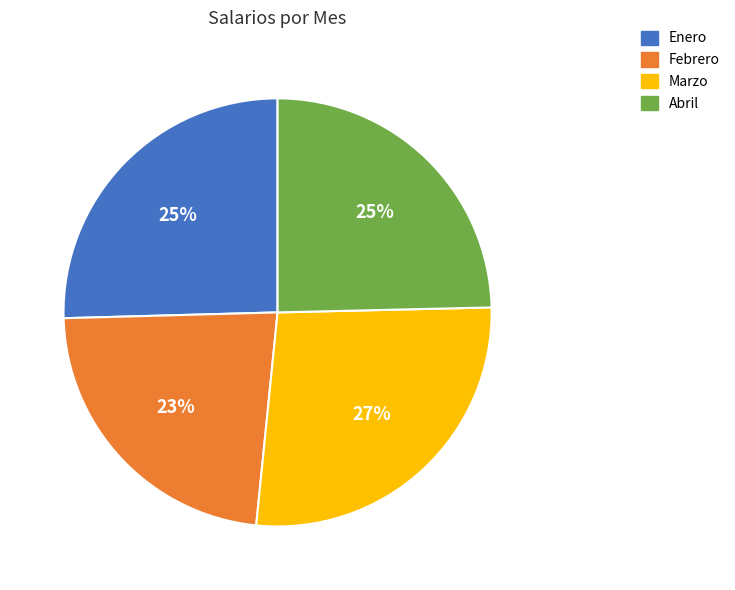

Does Marzo account for over 50% of the chart?

No